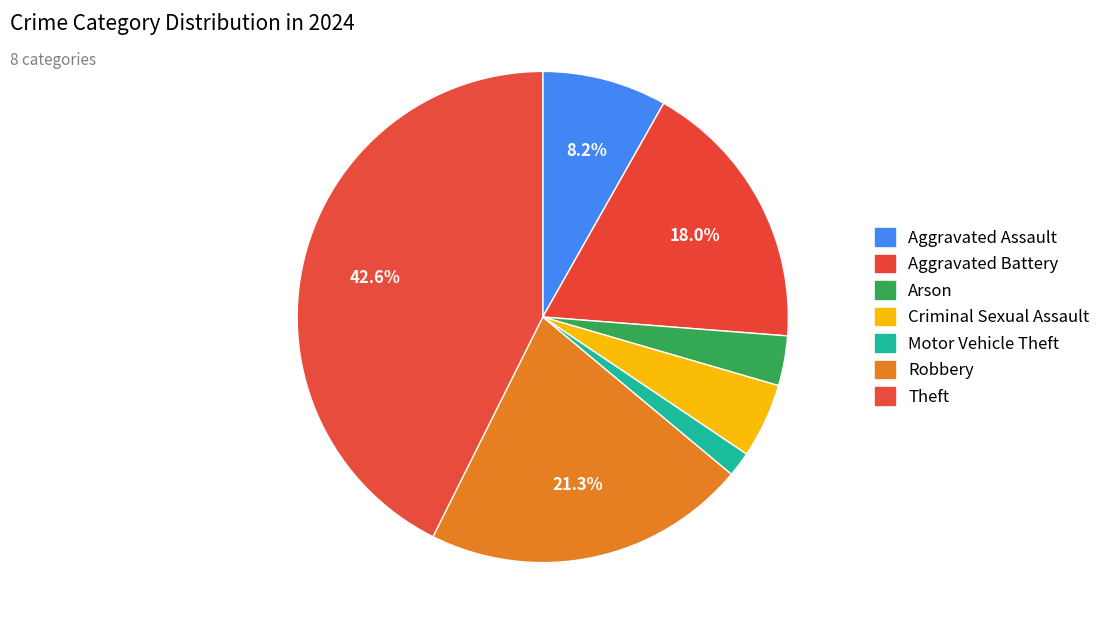

Which slice is the largest?

Theft